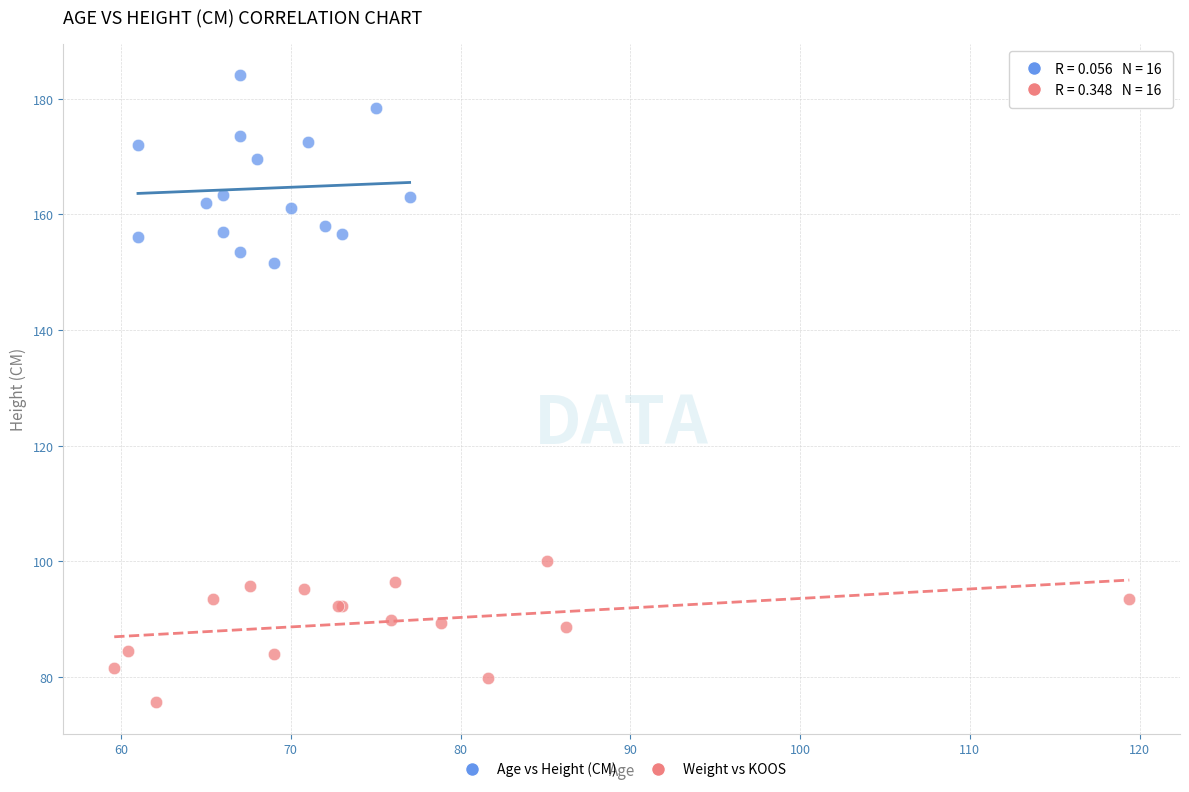

Which series contains the lowest Y value?

Weight vs KOOS